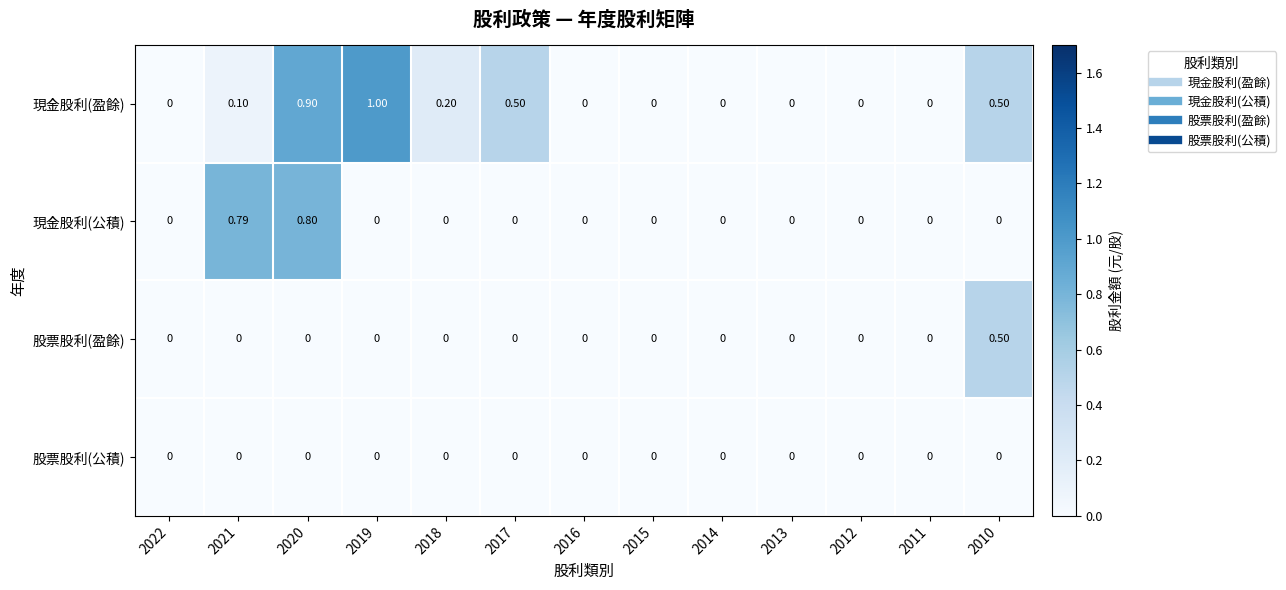

Which series has the largest range (max minus min)?

現金股利(盈餘)